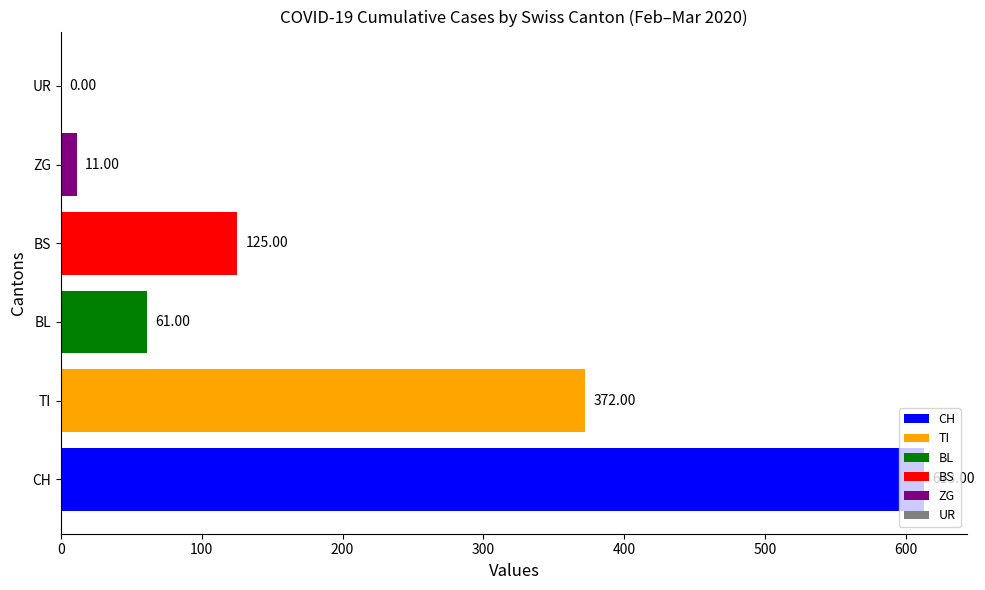

At BL, list the series in order from smallest to largest.

ZG, BL, BS, TI, CH